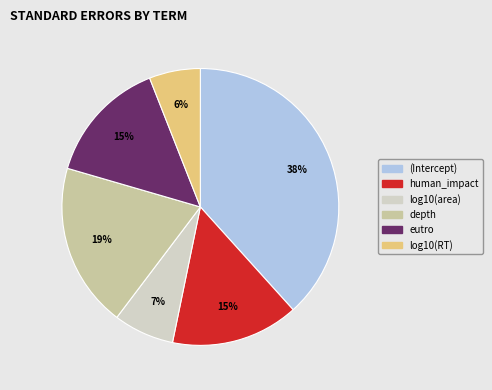

How many slices are in this pie chart?

6